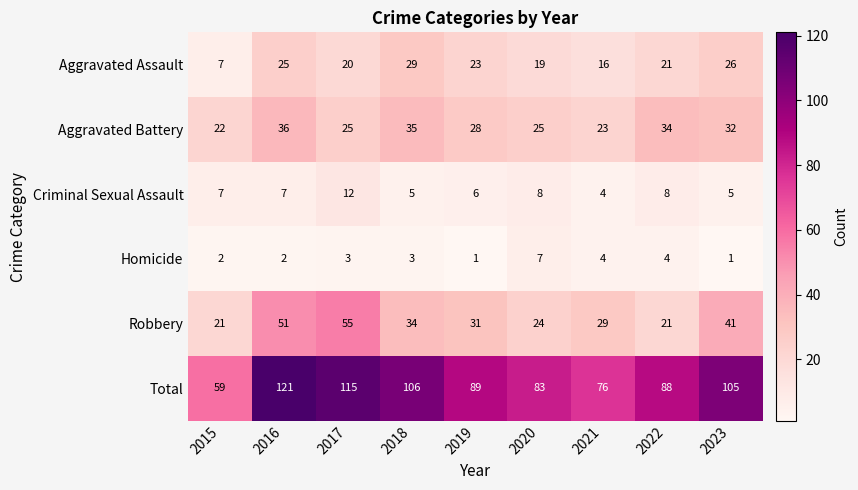

How many values in the Robbery series are below 31?

4